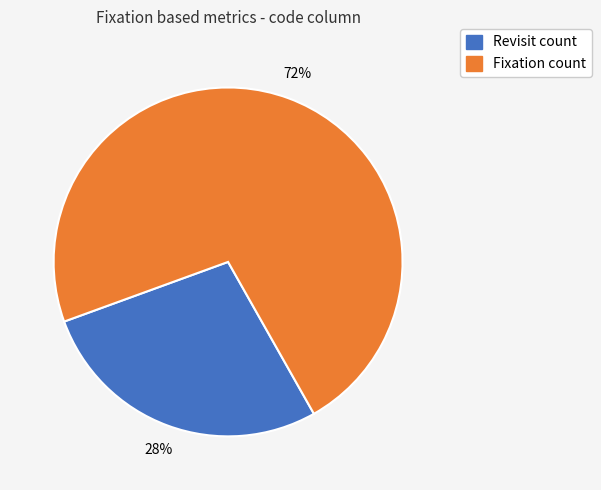

Does any single category account for the majority?

Yes